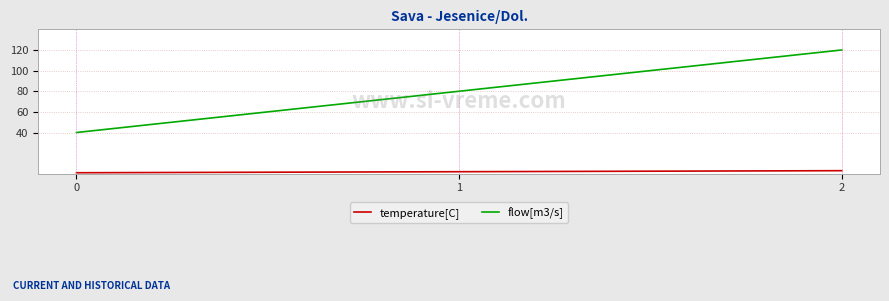

List the labels in order of flow[m3/s] value, largest first.

2, 1, 0